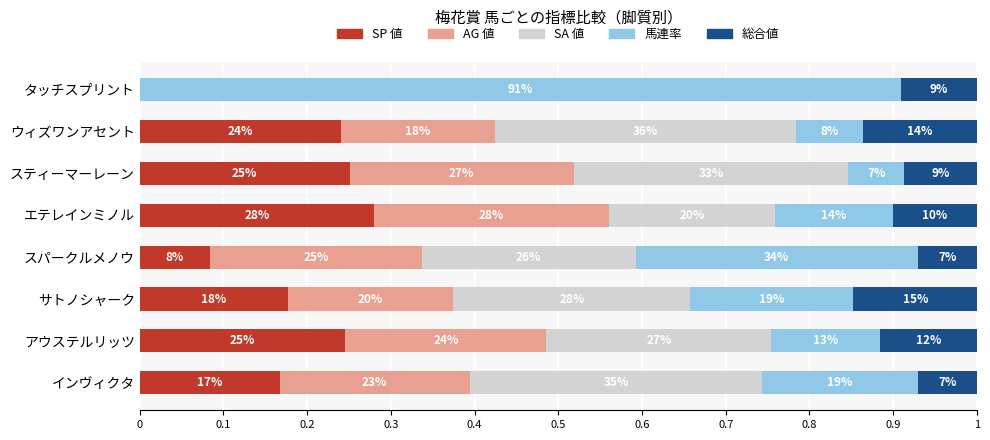

What are all the series names shown in the legend?

SP 値, AG 値, SA 値, 馬連率, 総合値